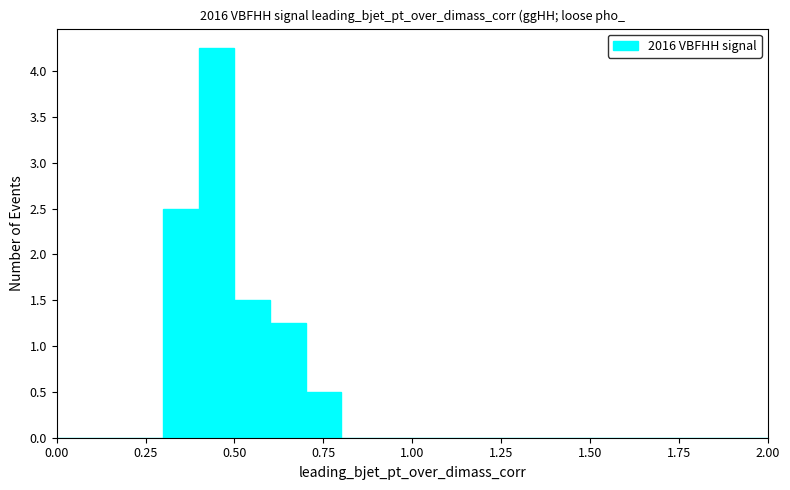

Around what value on the x-axis is the tallest bar? Give the approximate position of its centre, as read against the axis.

0.45